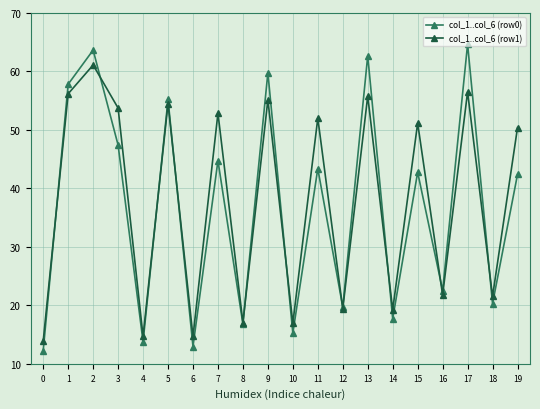

In col_1..col_6 (row0), how many points are lower than both neighbors (excluding endpoints)?

8